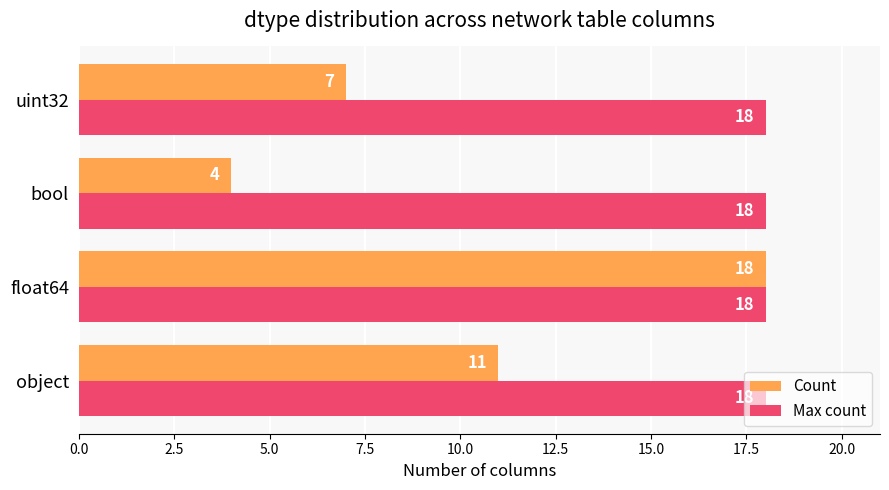

Is it true that Max count equals 18 at object?

True